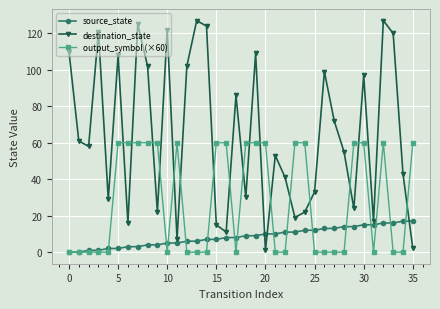

Does the chart display data point markers on the line(s)?

Yes